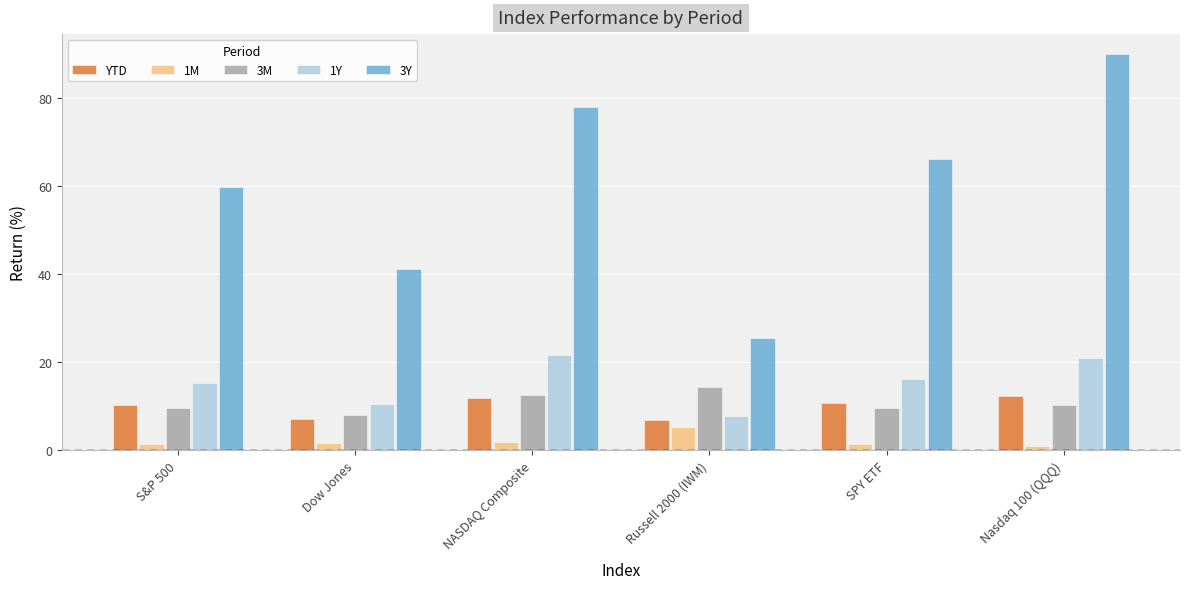

What is the sum of all 3Y values?

360.1